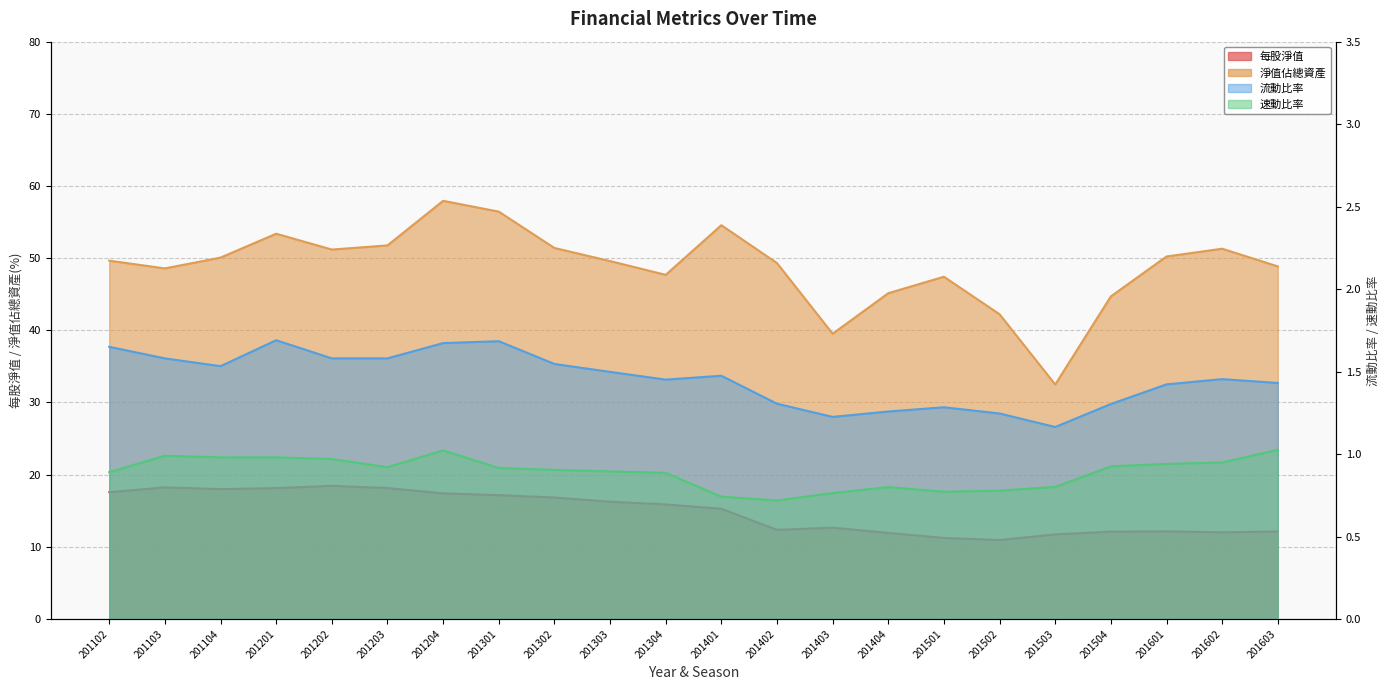

Which series has the largest range (max minus min)?

淨值佔總資產